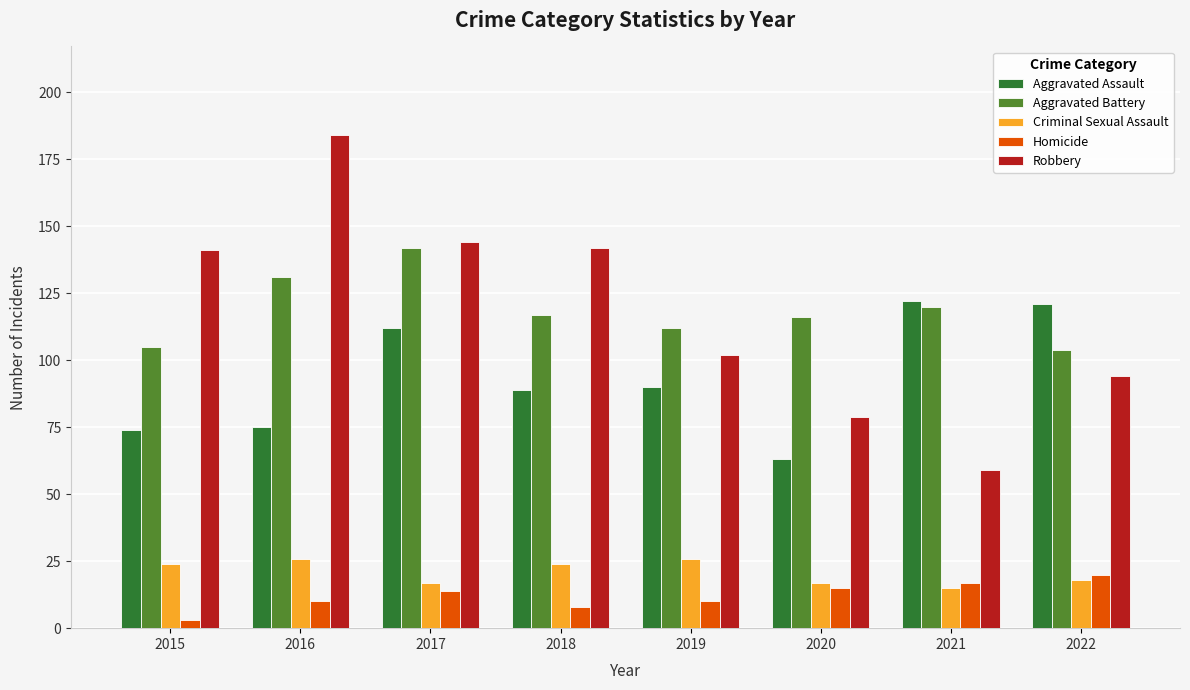

True or false: Aggravated Battery has a value of 105 at 2015.

True